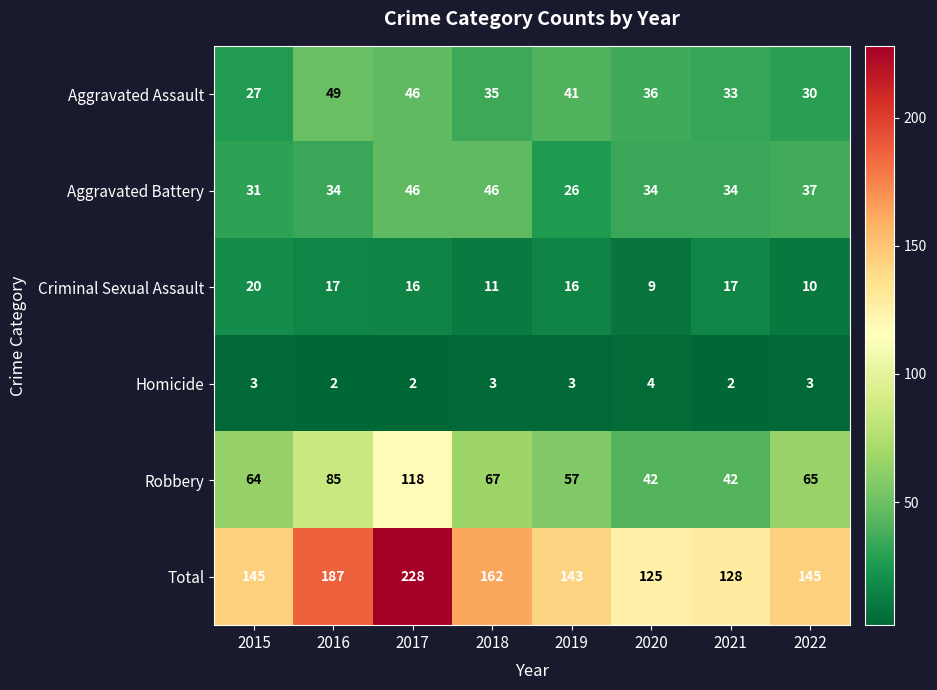

What is the greatest value displayed?

228